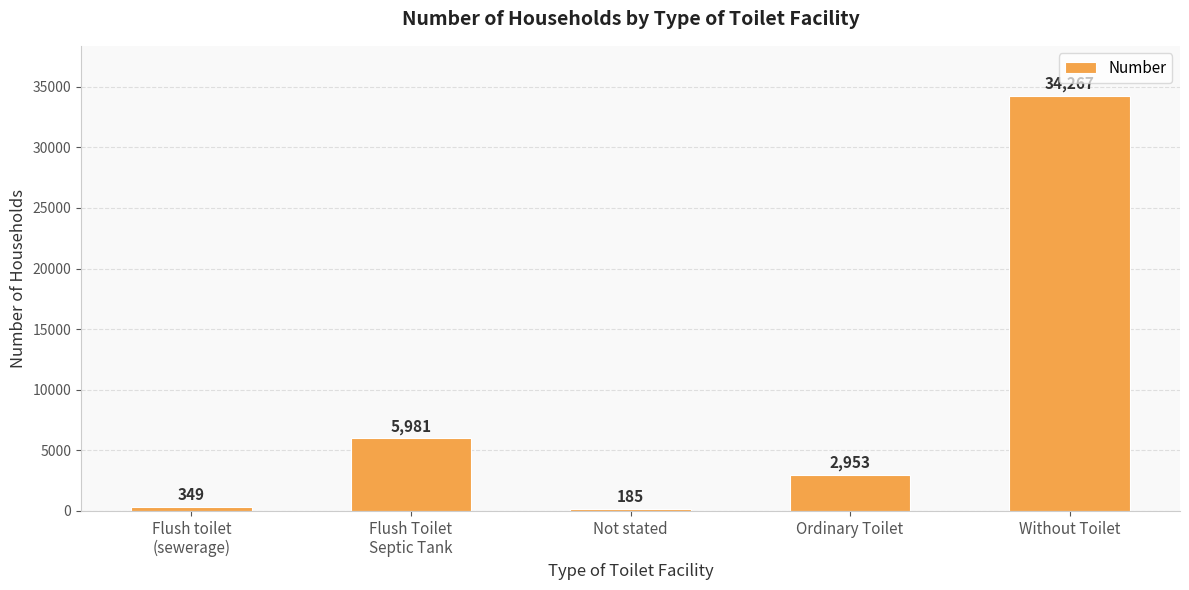

Reading left to right, what are all the values shown in this chart?

Flush toilet
(sewerage)=349	Flush Toilet
Septic Tank=5981	Not stated=185	Ordinary Toilet=2953	Without Toilet=34267